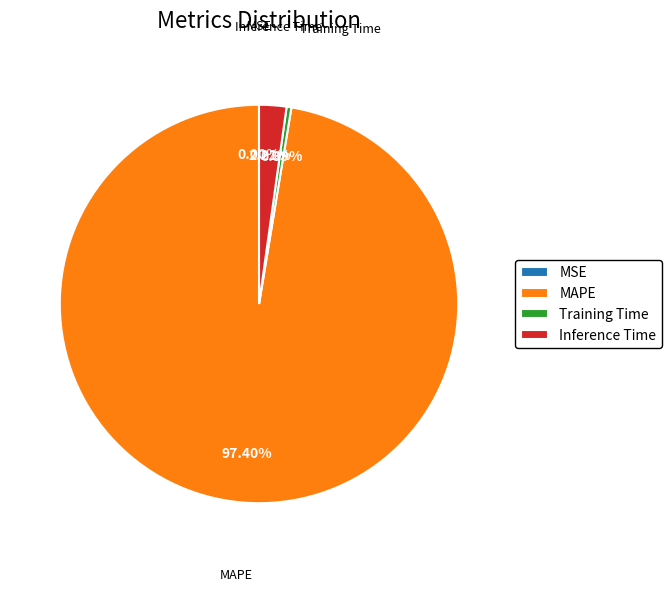

Is there any slice that represents more than half of the pie?

Yes